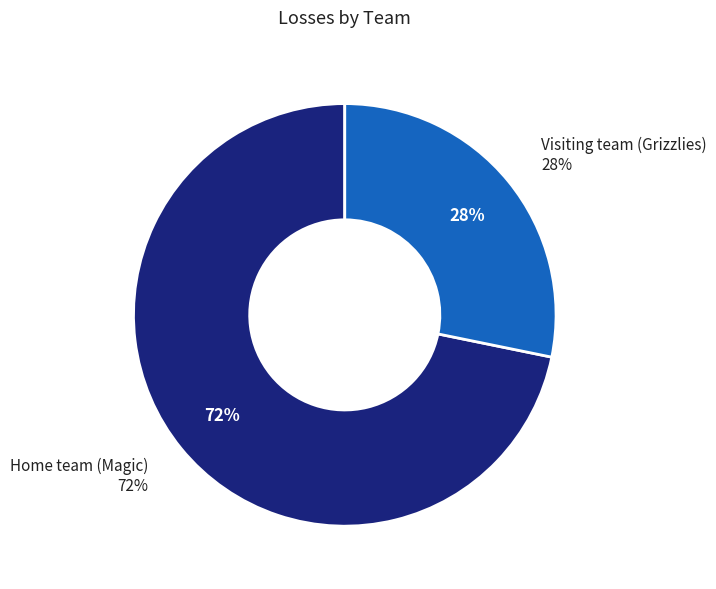

To the nearest percent, what portion does Home team (Magic) represent?

72%